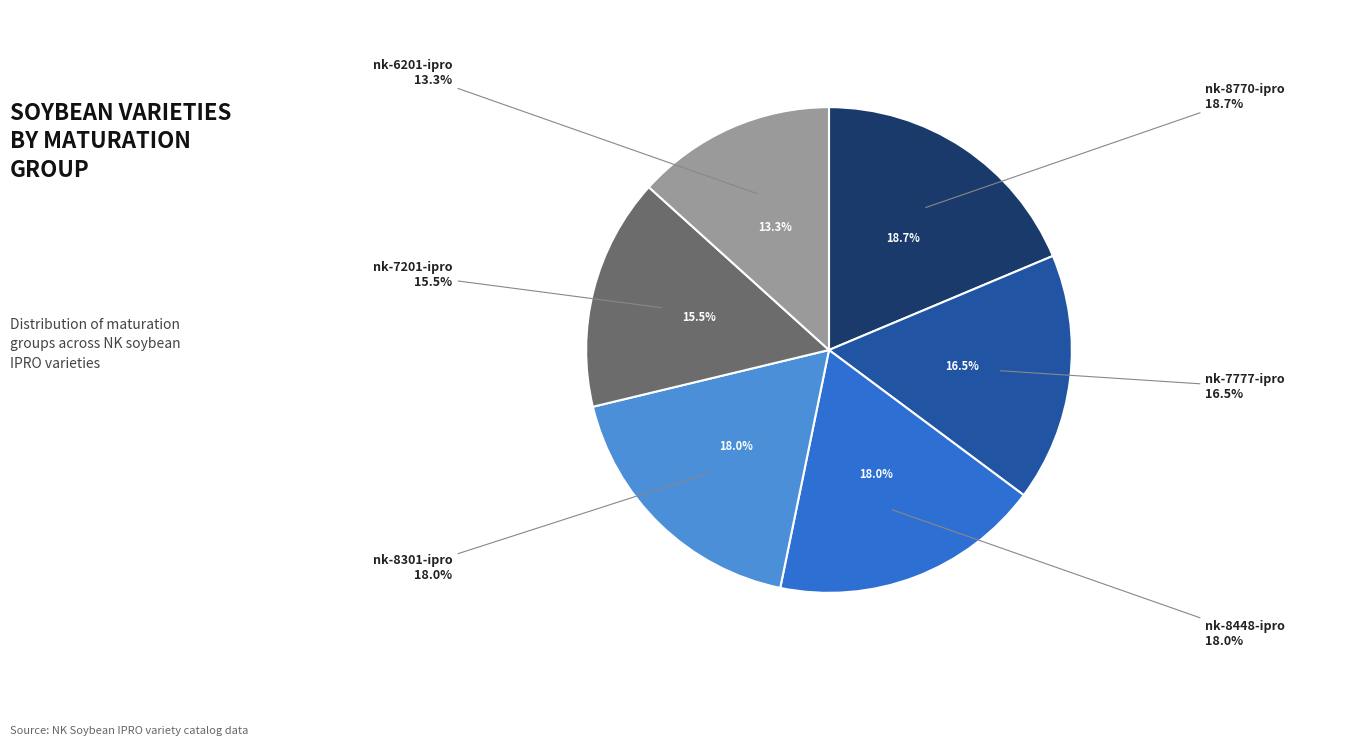

To the nearest percent, what is the average slice percentage?

17%